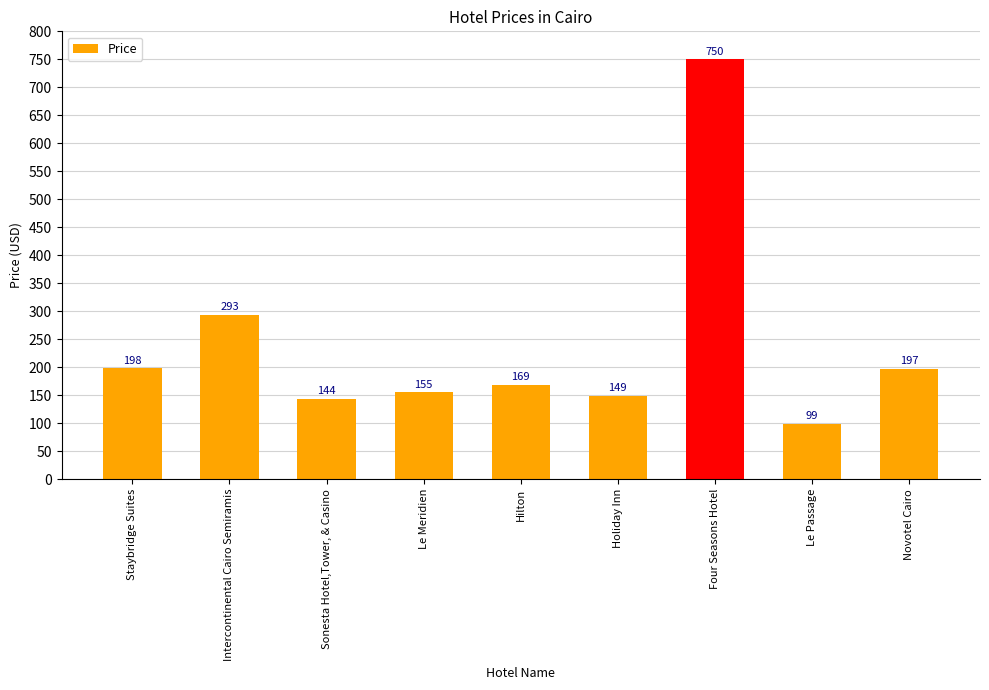

Reading right to left, transcribe all the data shown in this chart.

197	99	750	149	169	155	144	293	198